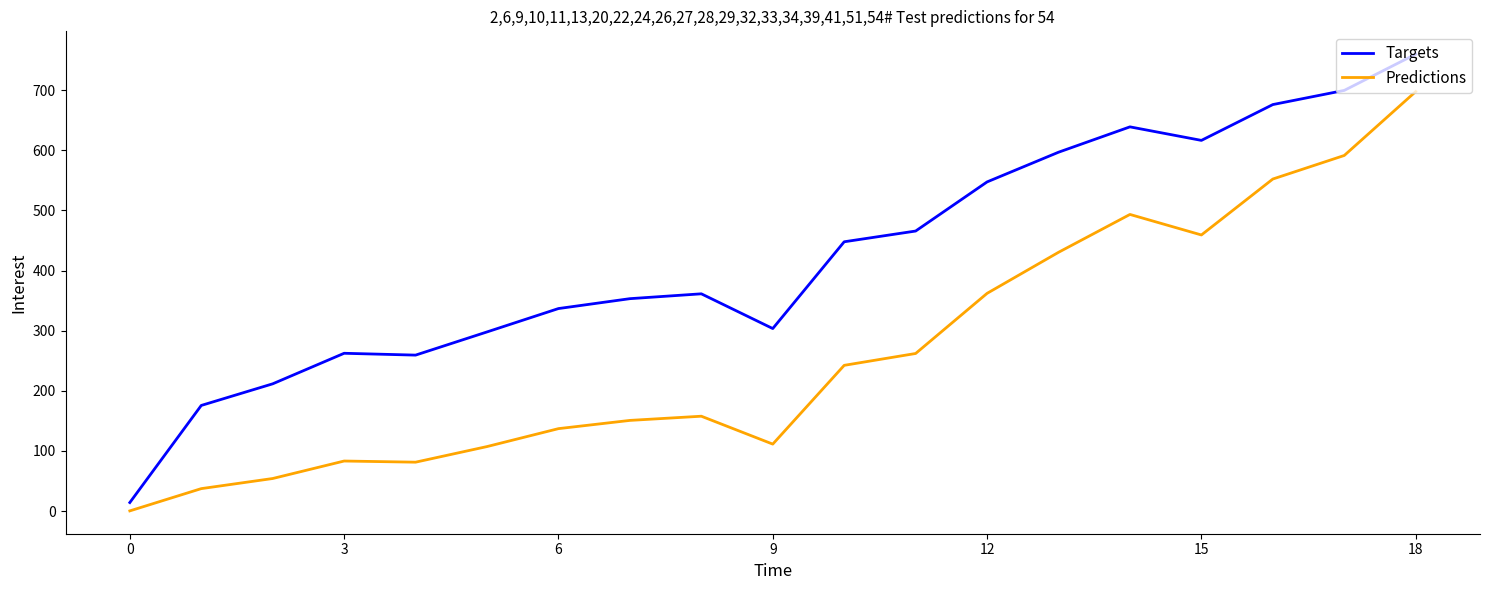

Rank the series by their average value, from lowest to highest.

Predictions, Targets